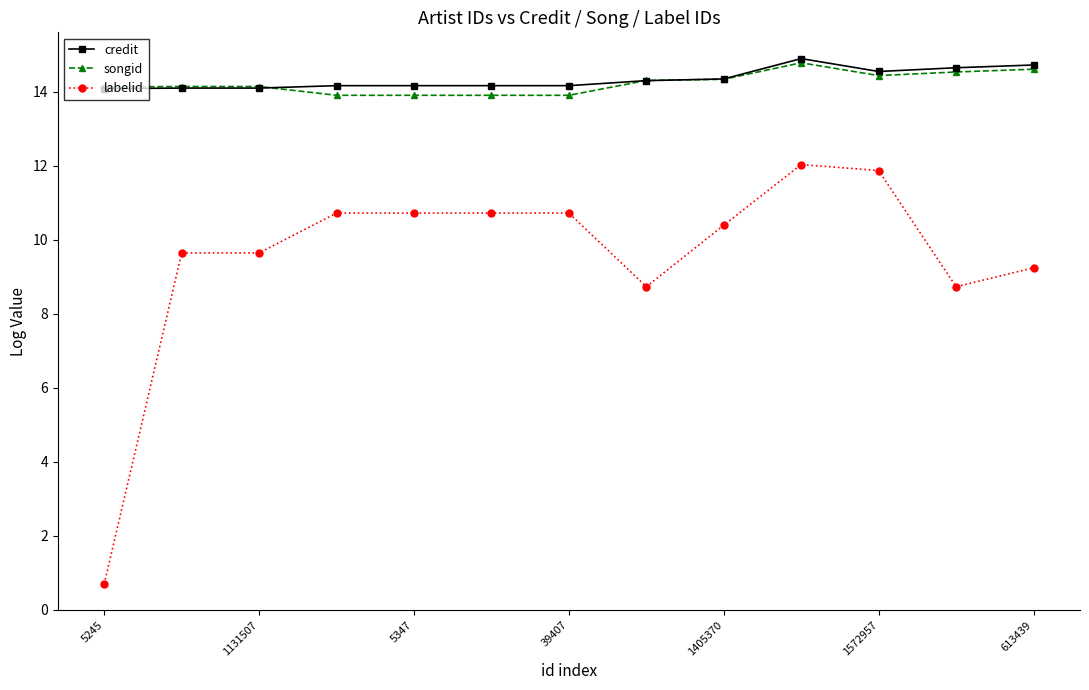

What is the value of the credit point at the 2nd from the left?

14.1